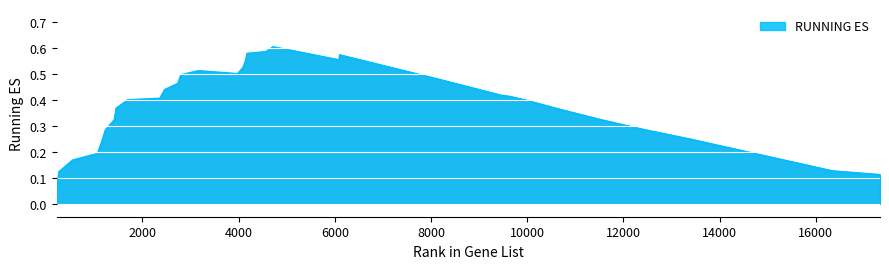

What is the sum of all values?

12.5